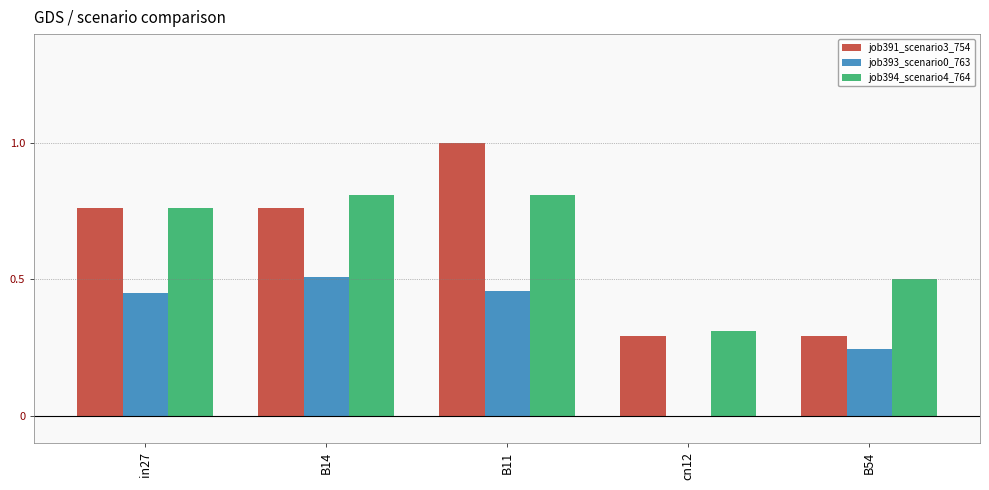

What are all the series names shown in the legend?

job391_scenario3_754, job393_scenario0_763, job394_scenario4_764